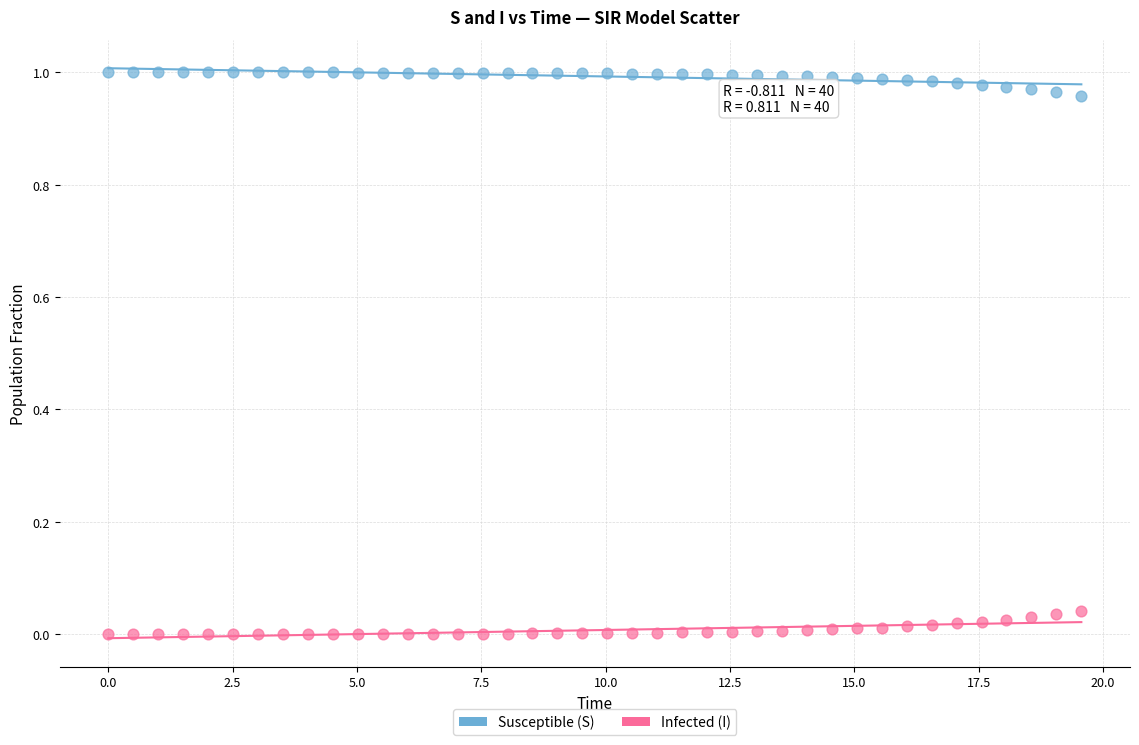

Across all data points, what is the range of X values (max minus min)?

19.6